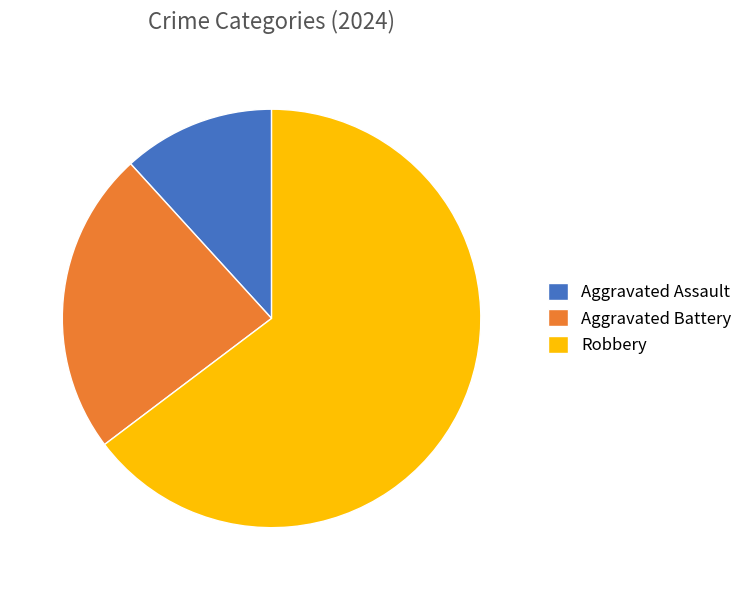

Count the number of slices in the pie.

3